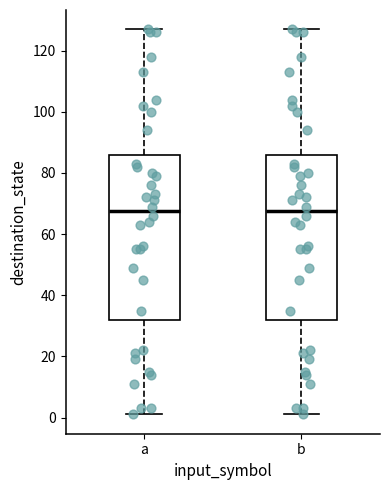

Reading left to right, transcribe this box plot: for each box, give where its median line is, the range the box spans, and where its two whiskers end, as read against the y-axis. The values are not printed on the chart, so give them approximately, as read against the axis.

a: median 68, box 32 to 86, whiskers 2 to 128
b: median 68, box 32 to 86, whiskers 2 to 128